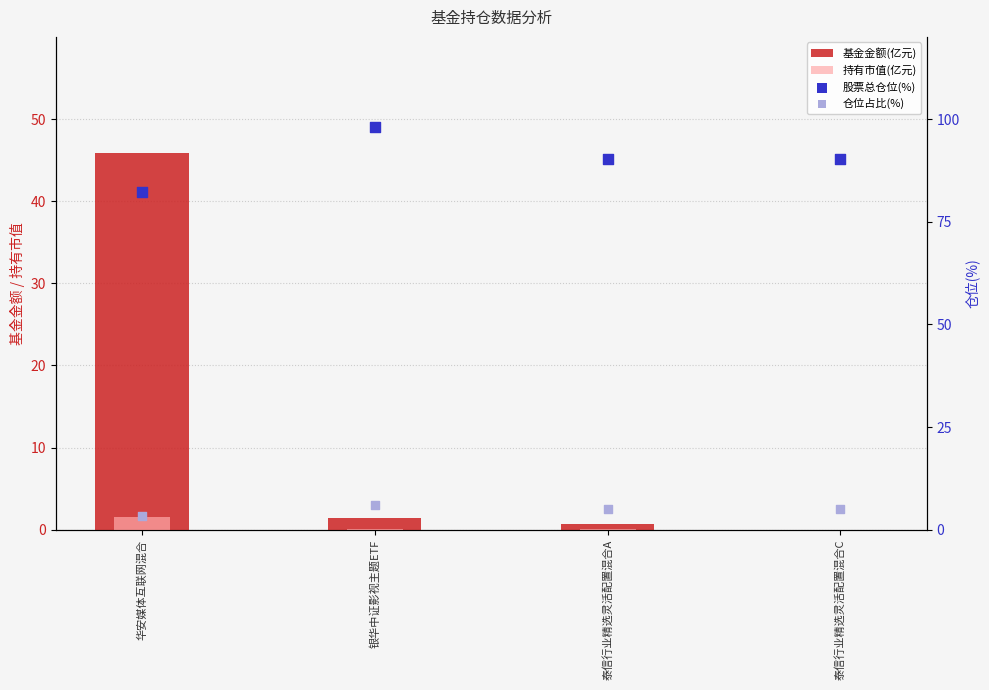

Which series has the largest total across all categories?

股票总仓位(%)